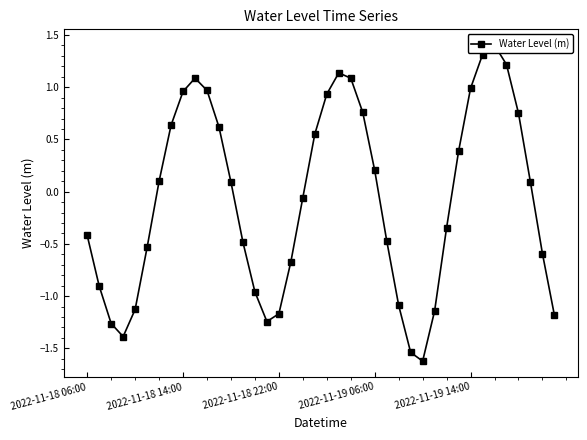

What is the sum of all values?

-2.9